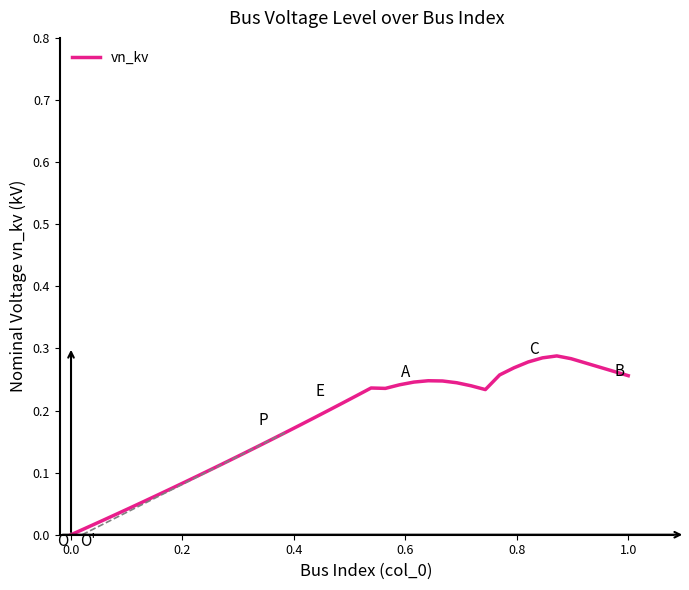

What is the average value?

0.2